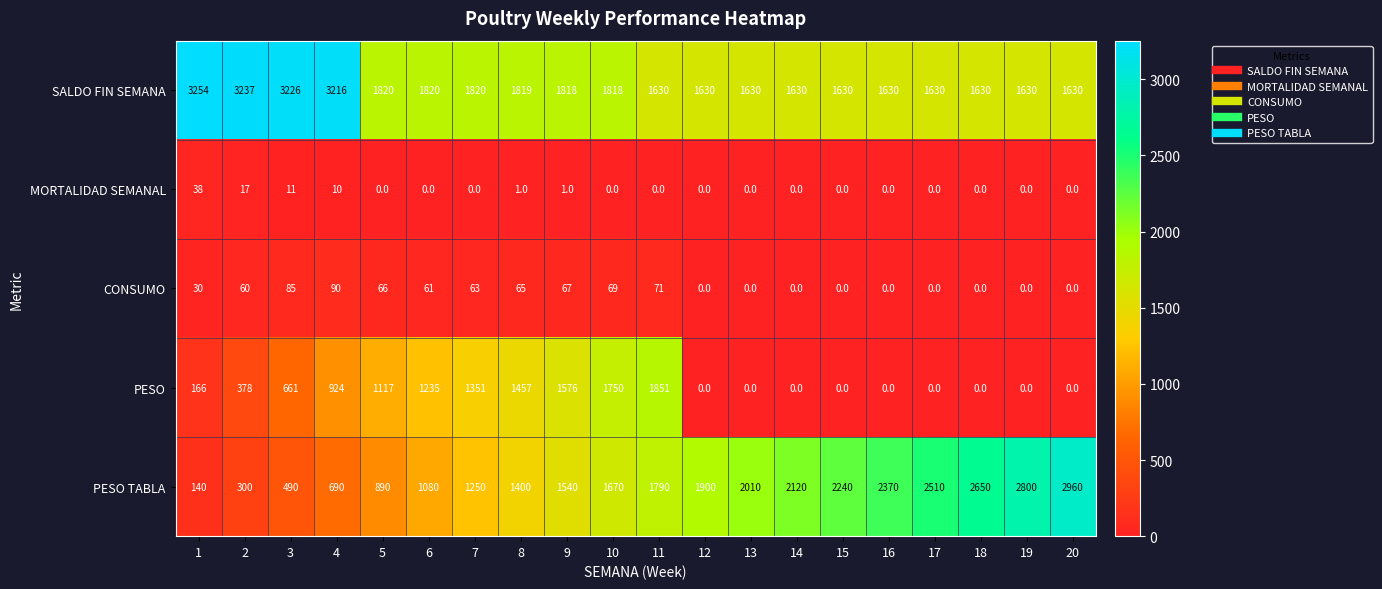

Is it true that SALDO FIN SEMANA equals 1630 at 12?

True